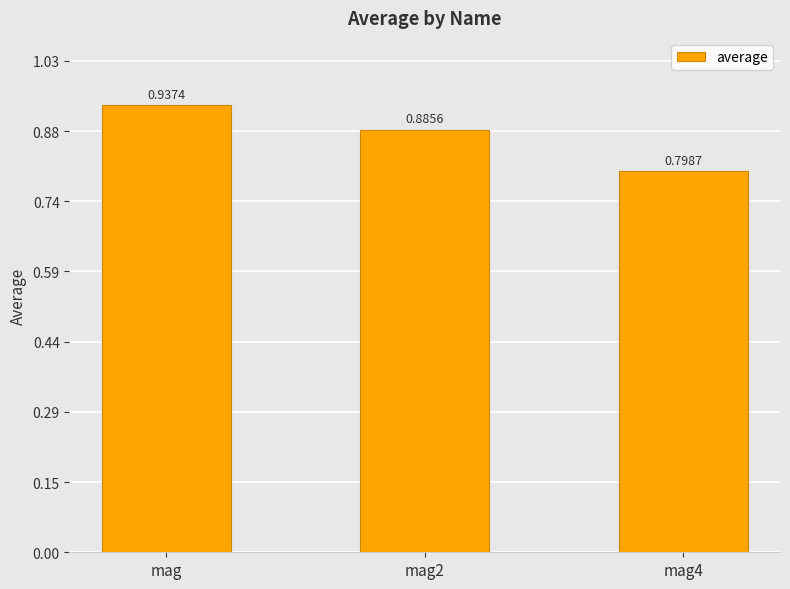

The value at mag2 is 0.4. True or false?

False